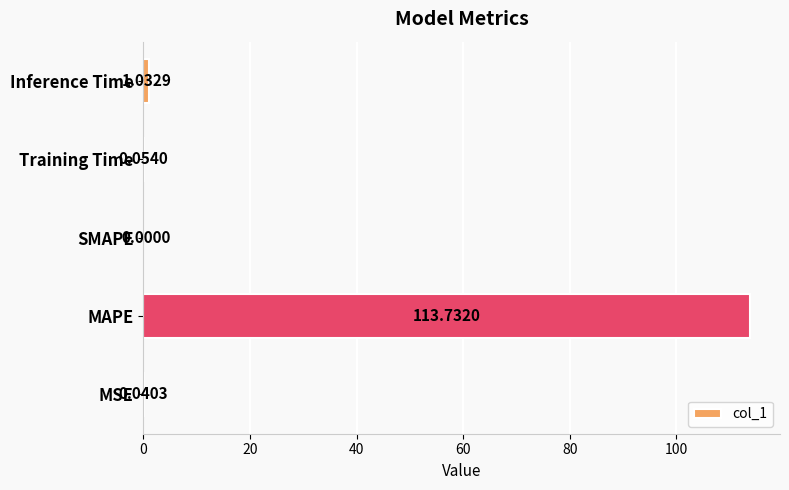

Which has a higher value, Training Time or MAPE?

MAPE